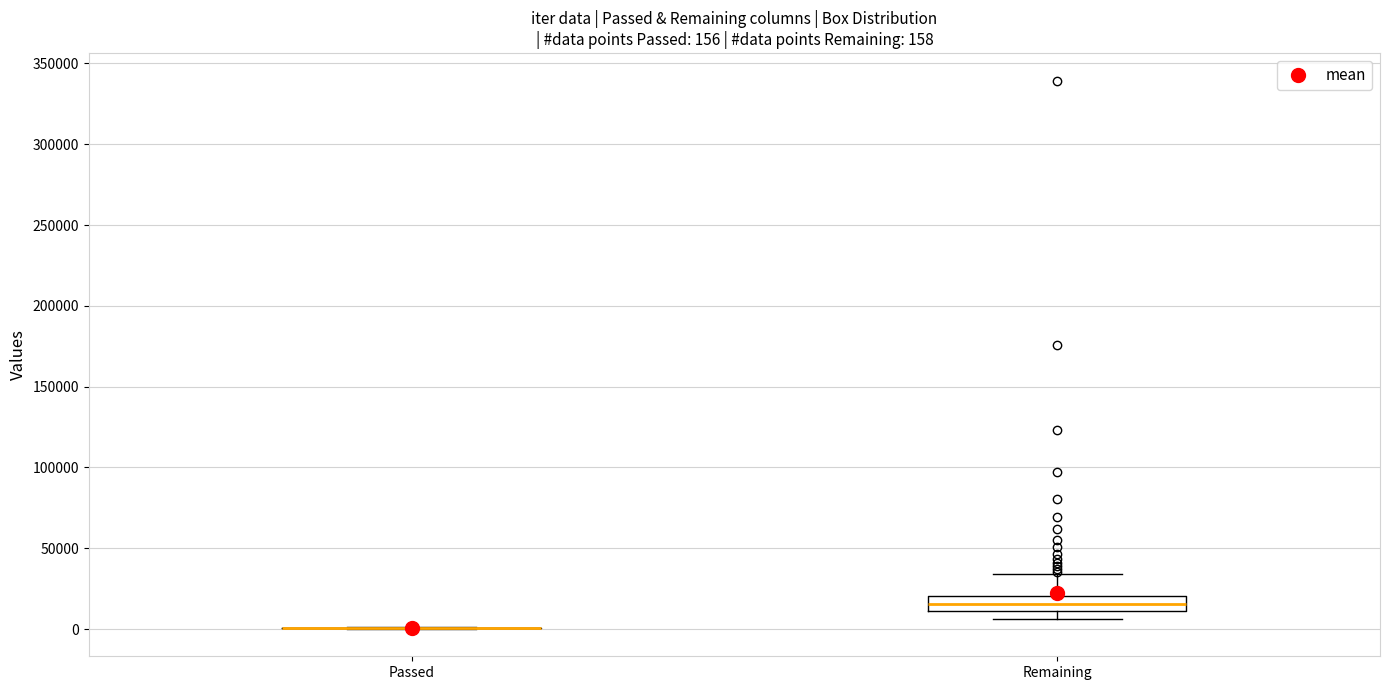

Which box is the tallest, from its lower edge to its upper edge?

Remaining